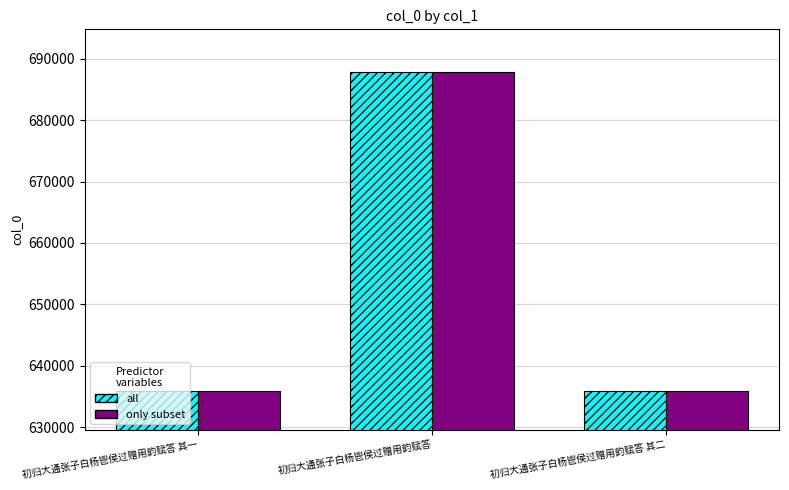

What is the smallest value displayed?

635946